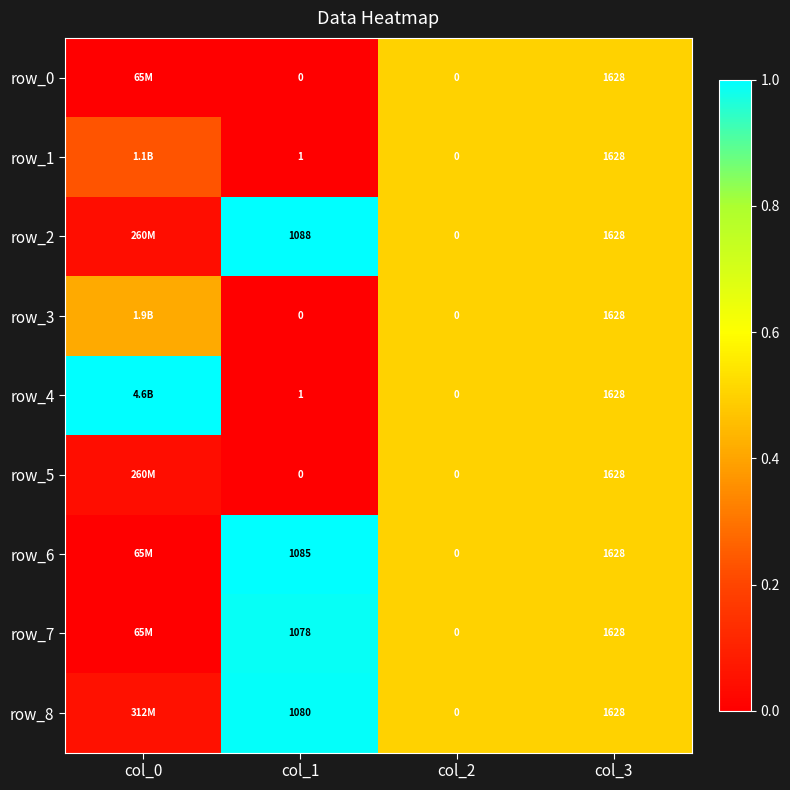

What is the sum of the row_6 values at col_2 and col_3?

1628.0